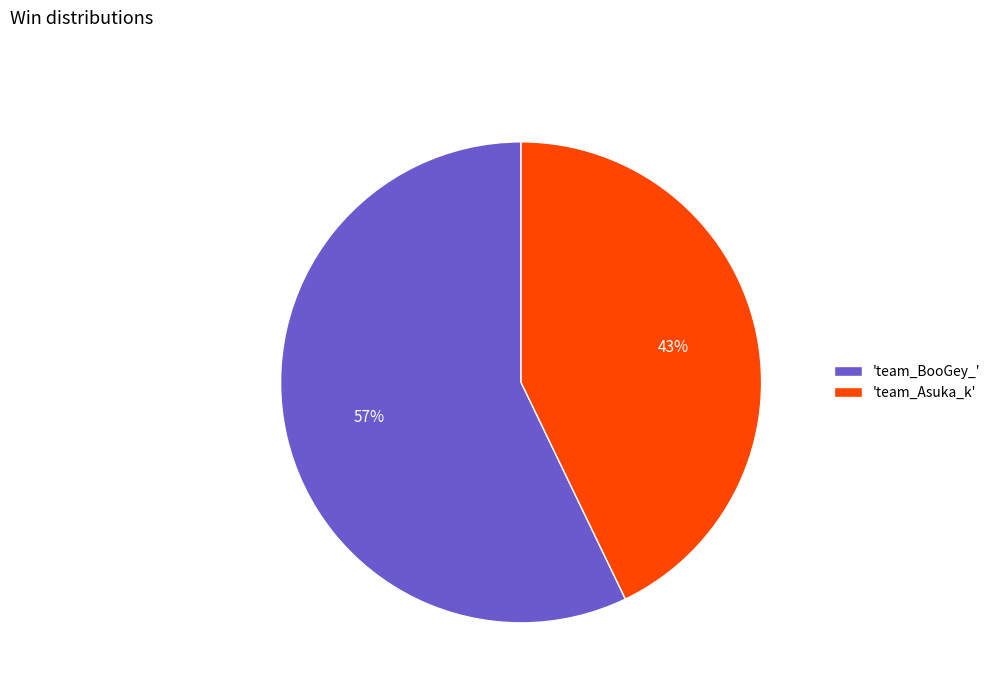

How many slices are in this pie chart?

2